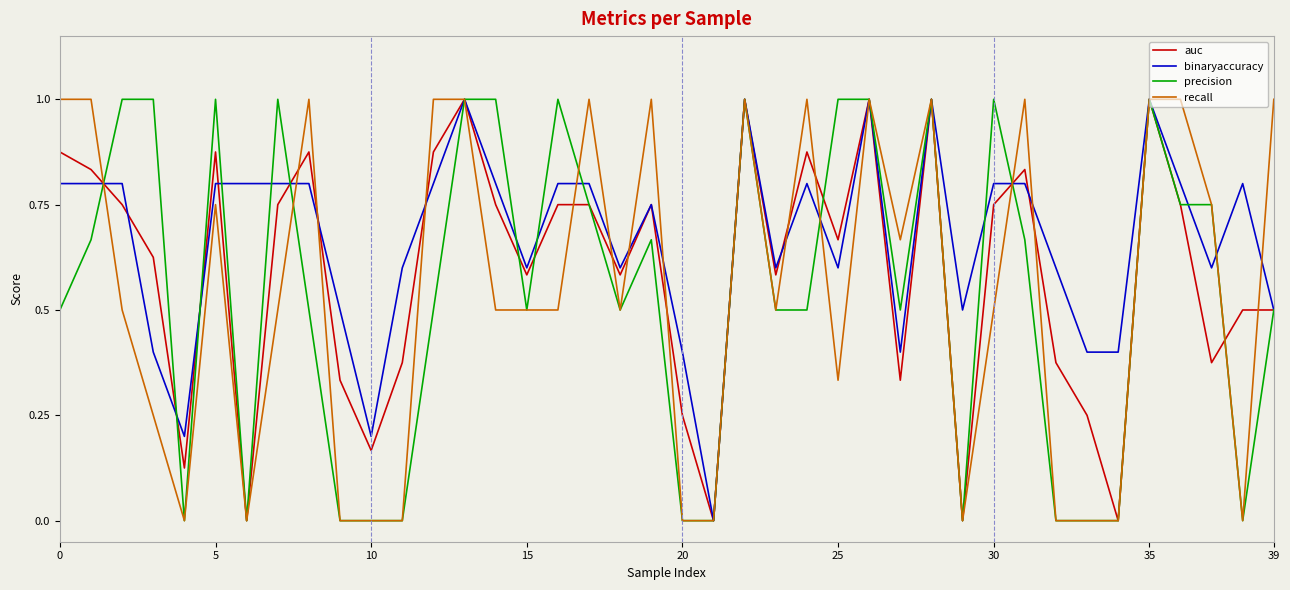

True or false: recall has more than 0 interior local peaks.

True